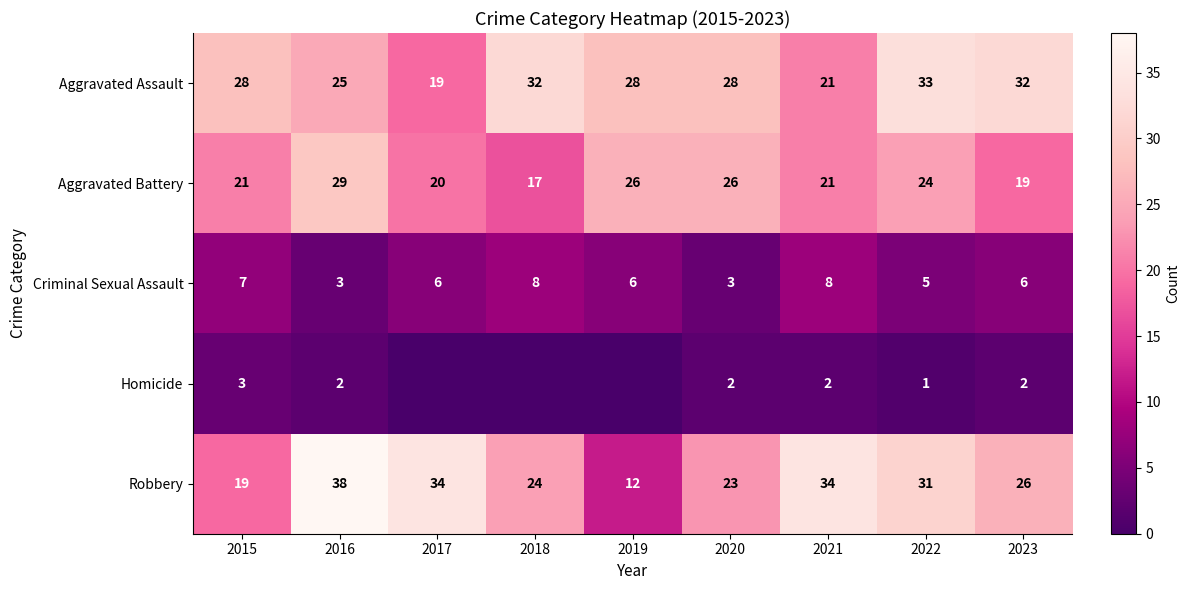

How many values in the Robbery series are below 26?

4